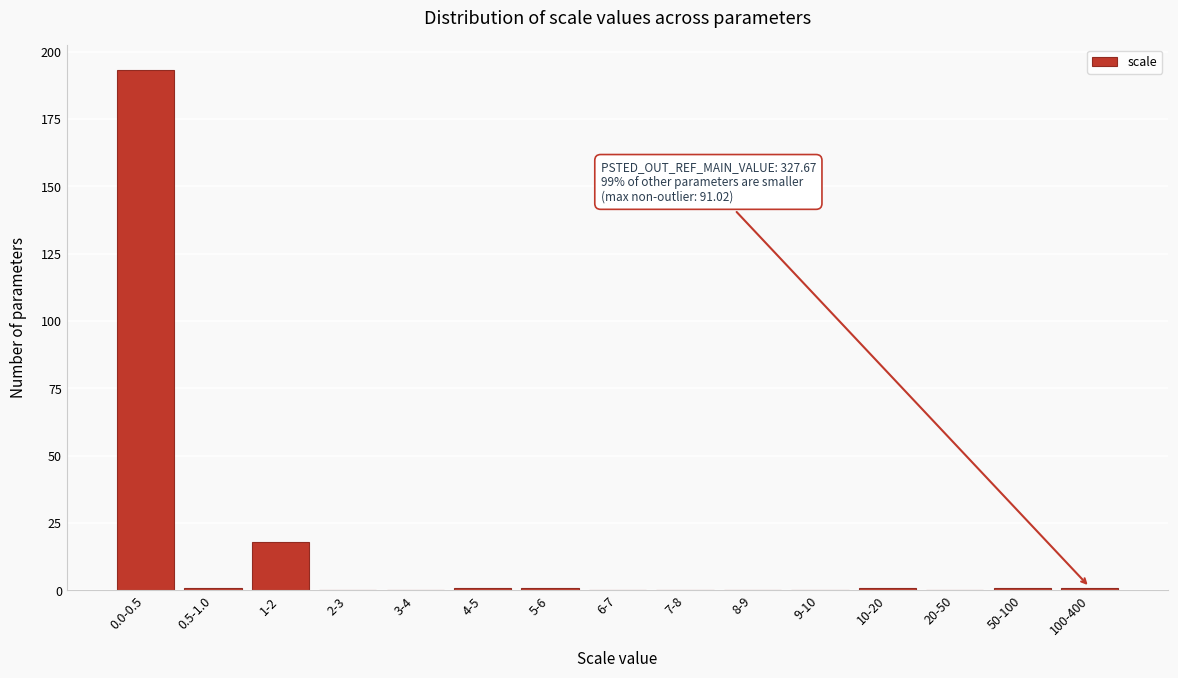

Reading left to right, extract all data points from this chart.

0.0-0.5=193	0.5-1.0=1	1-2=18	2-3=0	3-4=0	4-5=1	5-6=1	6-7=0	7-8=0	8-9=0	9-10=0	10-20=1	20-50=0	50-100=1	100-400=1